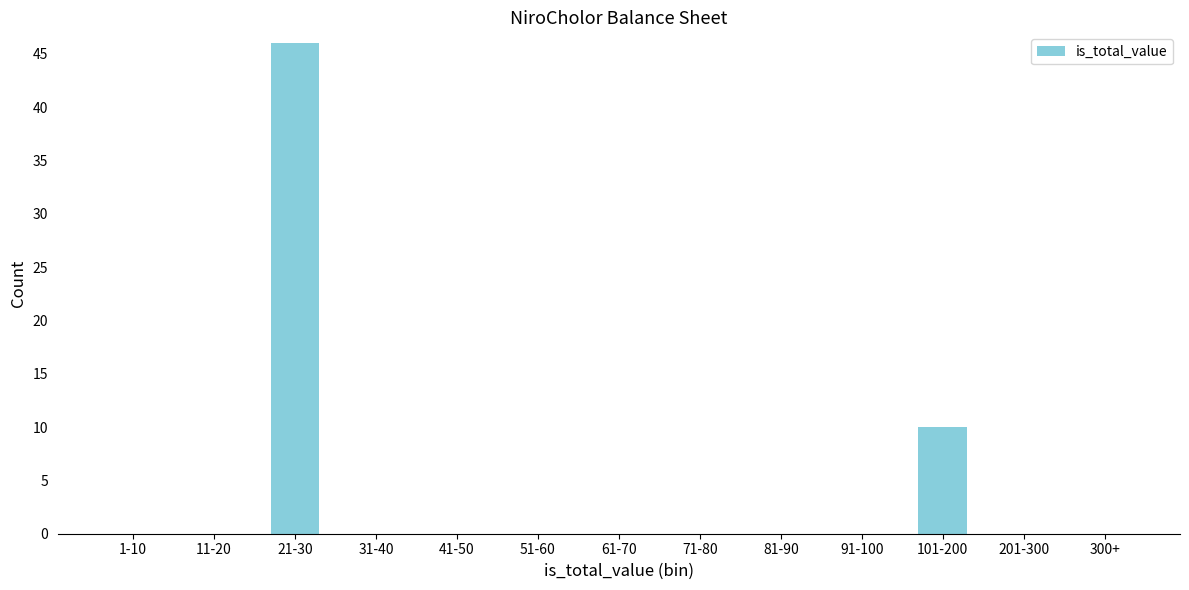

Reading right to left, transcribe all the data shown in this chart.

300+=0	201-300=0	101-200=10	91-100=0	81-90=0	71-80=0	61-70=0	51-60=0	41-50=0	31-40=0	21-30=46	11-20=0	1-10=0